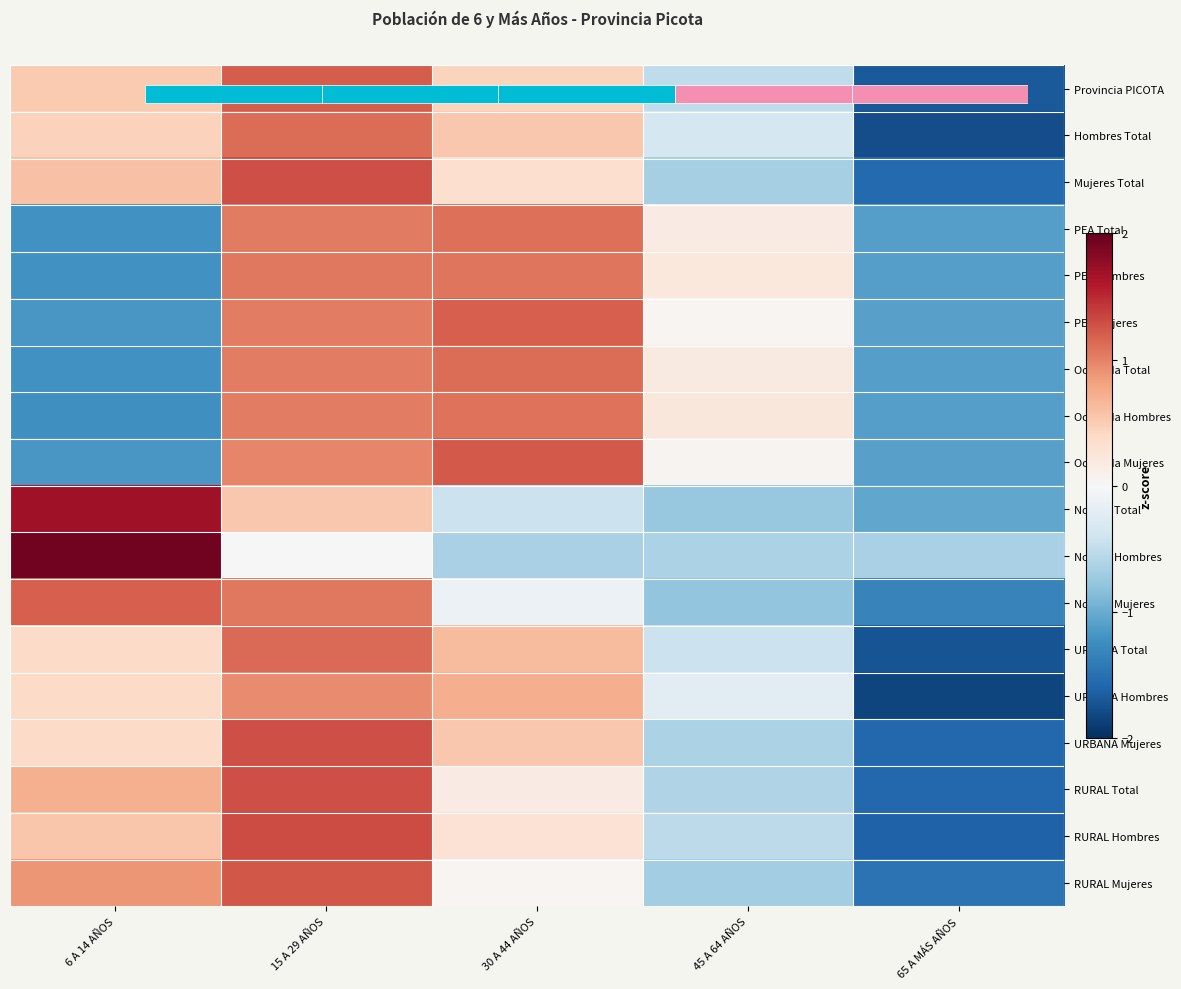

At 30 A 44 AÑOS, list the series in order from smallest to largest.

No PEA Hombres, No PEA Total, No PEA Mujeres, RURAL Mujeres, RURAL Total, RURAL Hombres, Mujeres Total, Provincia PICOTA, URBANA Mujeres, Hombres Total, URBANA Total, URBANA Hombres, PEA Hombres, Ocupada Hombres, PEA Total, Ocupada Total, PEA Mujeres, Ocupada Mujeres